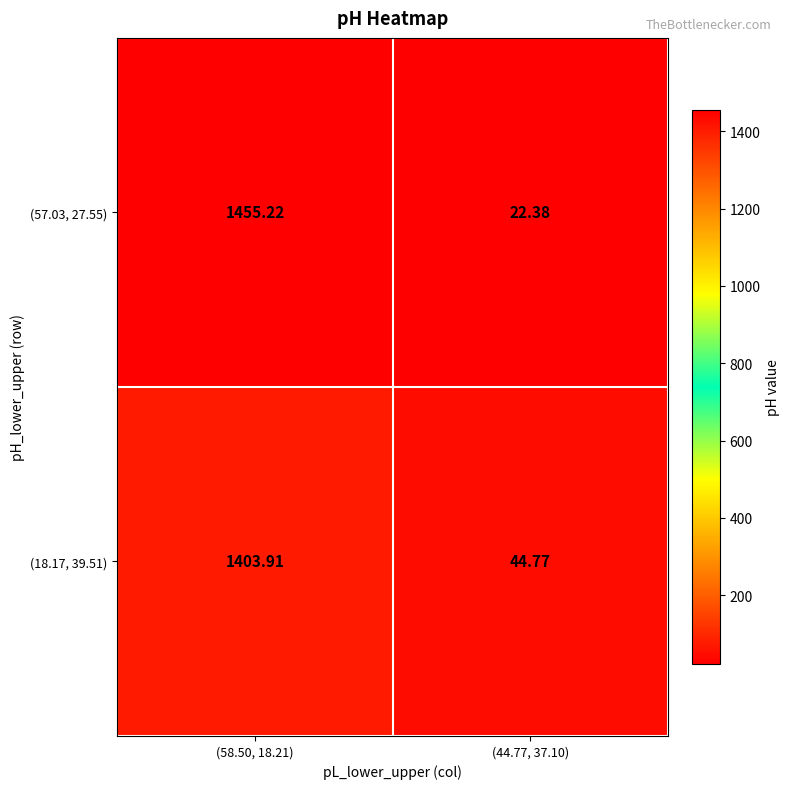

Which category has the highest value across all series?

(58.50, 18.21)